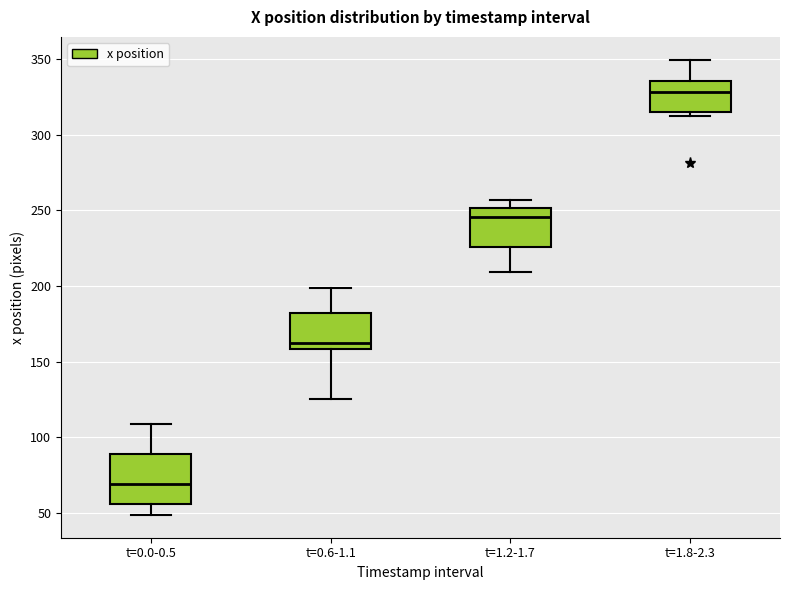

Which box is the tallest, from its lower edge to its upper edge?

t=0.0-0.5